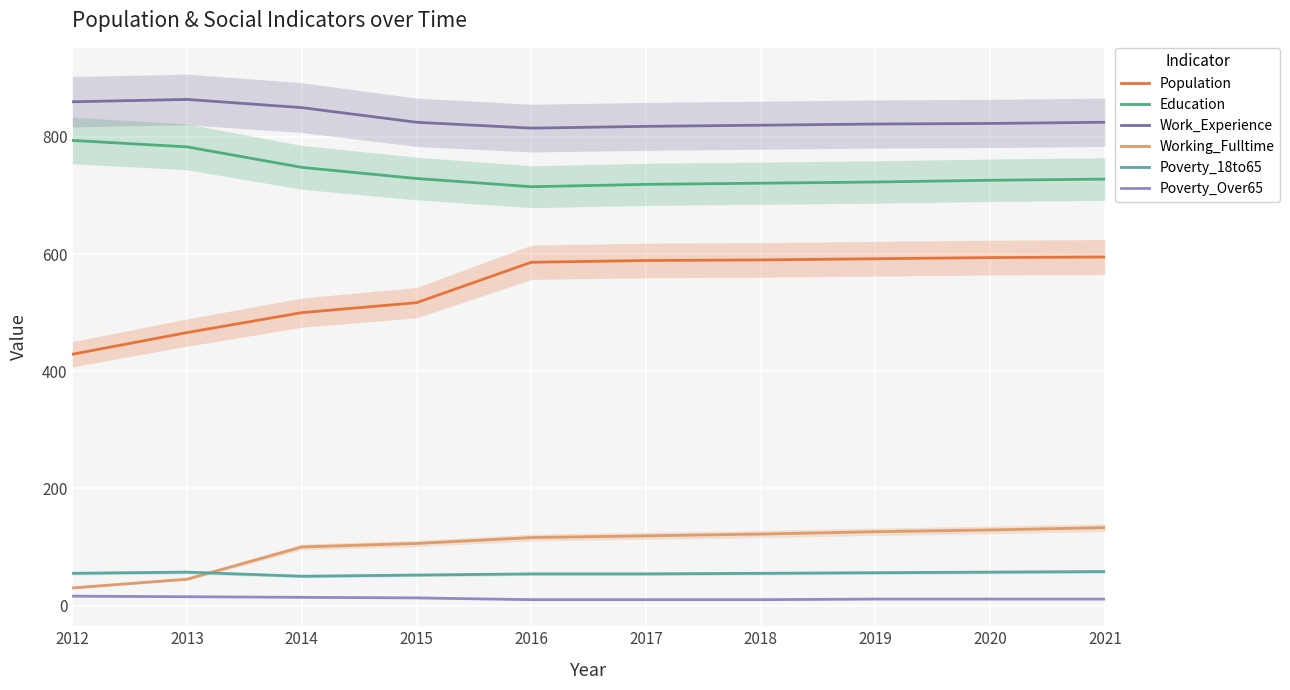

What are all the series names shown in the legend?

Population, Education, Work_Experience, Working_Fulltime, Poverty_18to65, Poverty_Over65